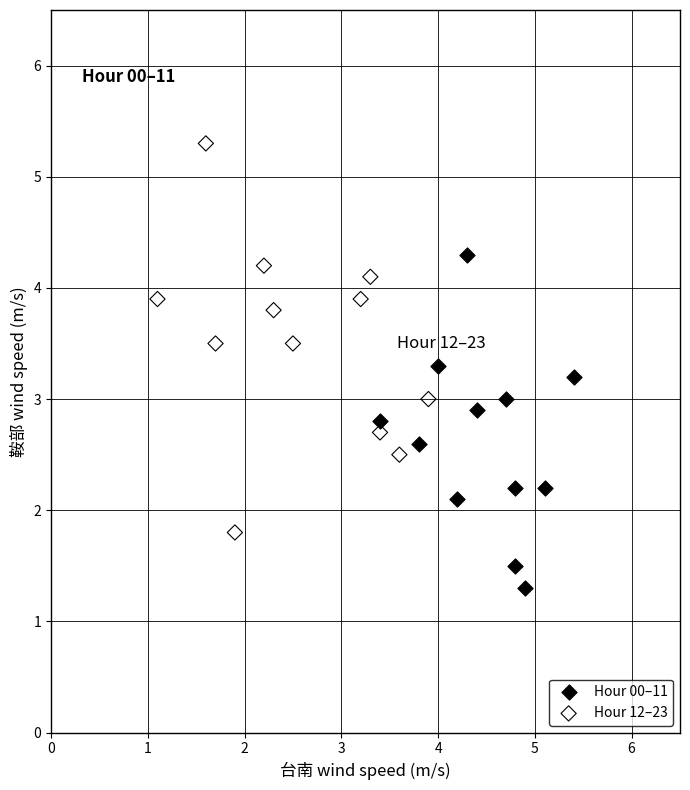

Which series contains the lowest Y value?

Hour 00–11